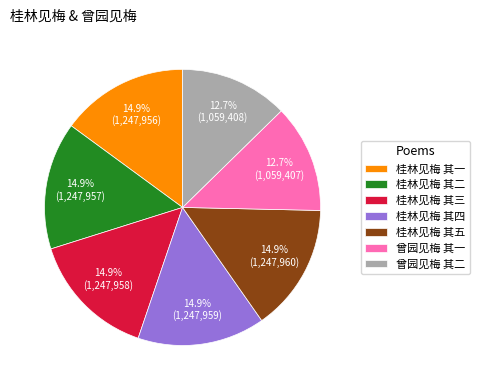

Is there any slice that represents more than half of the pie?

No